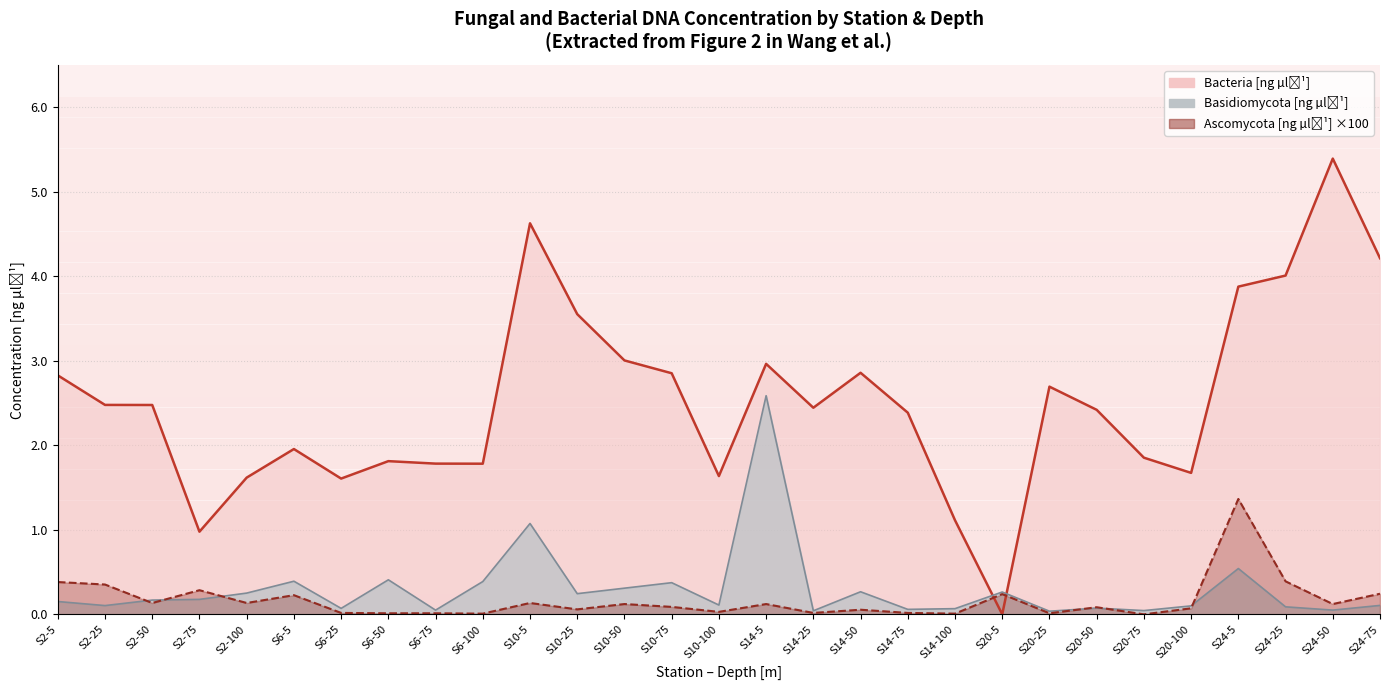

At S24-50, list the series in order from smallest to largest.

Basidiomycota [ng µl^-1], Ascomycota [ng µl^-1], Bacteria [ng µl^-1]